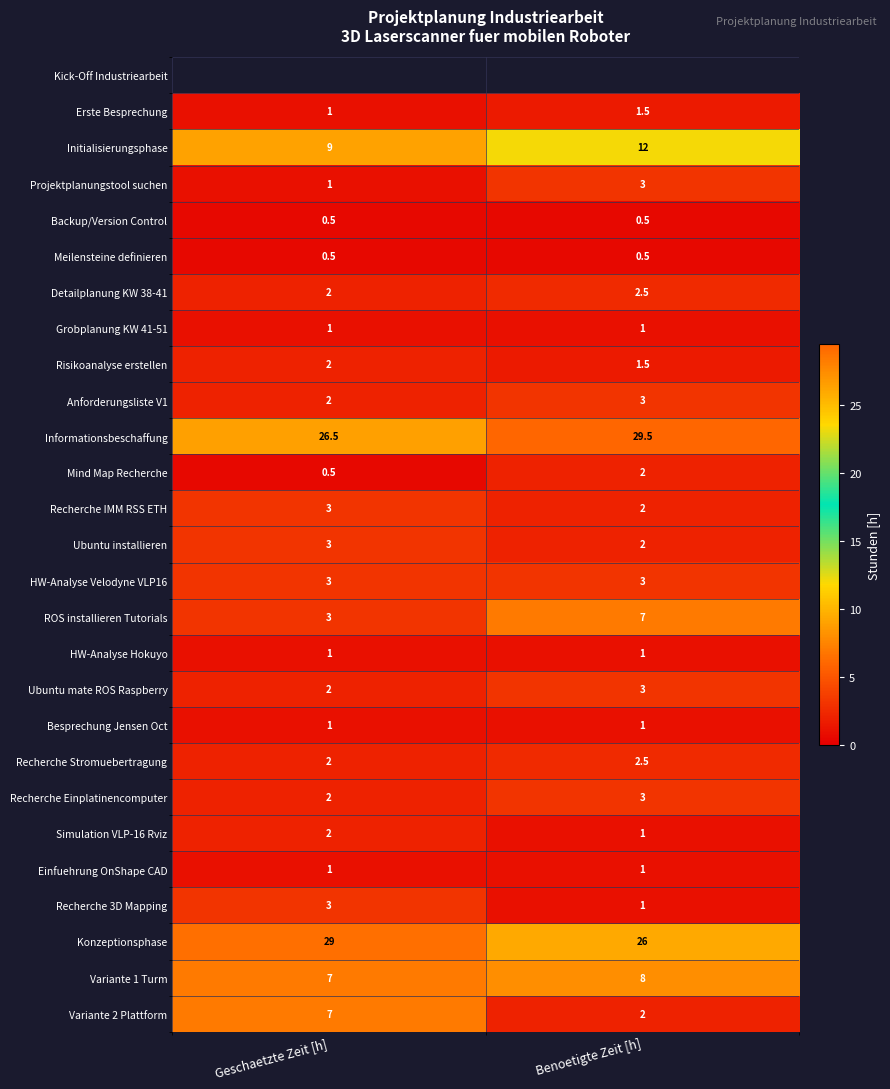

How many Variante 2 Plattform values are between 2 and 7?

2